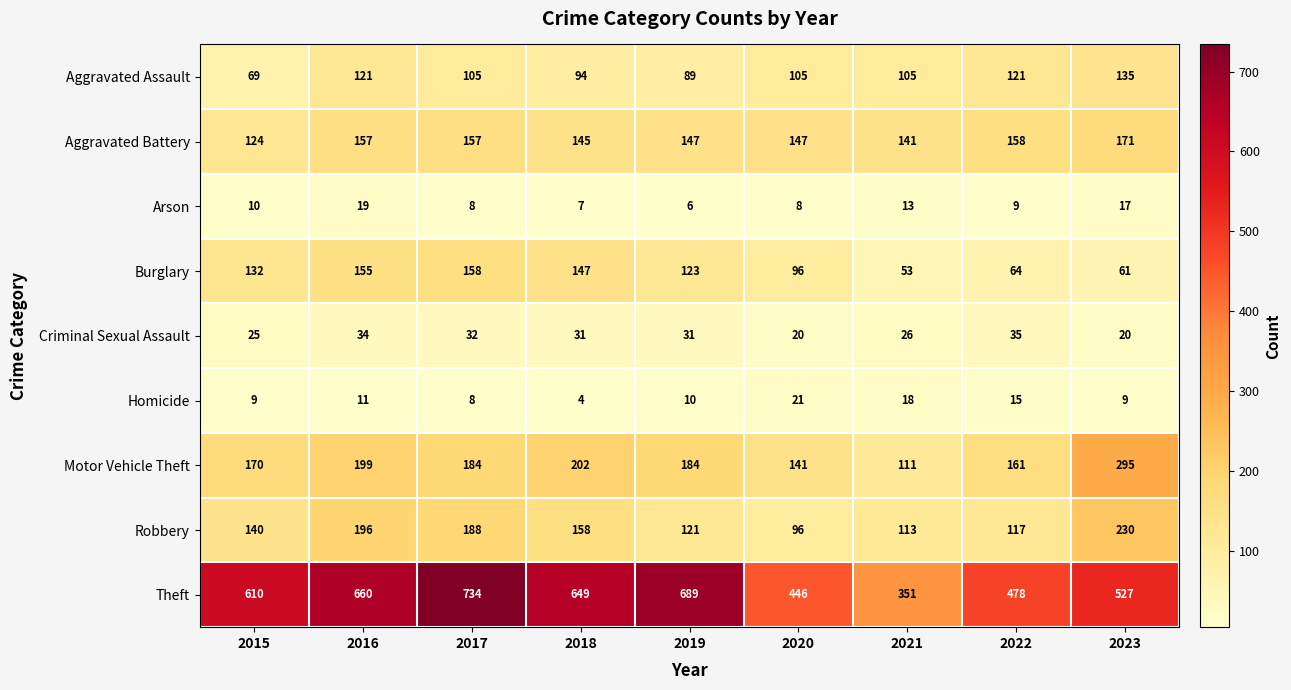

What is the lowest value of the Homicide series?

4